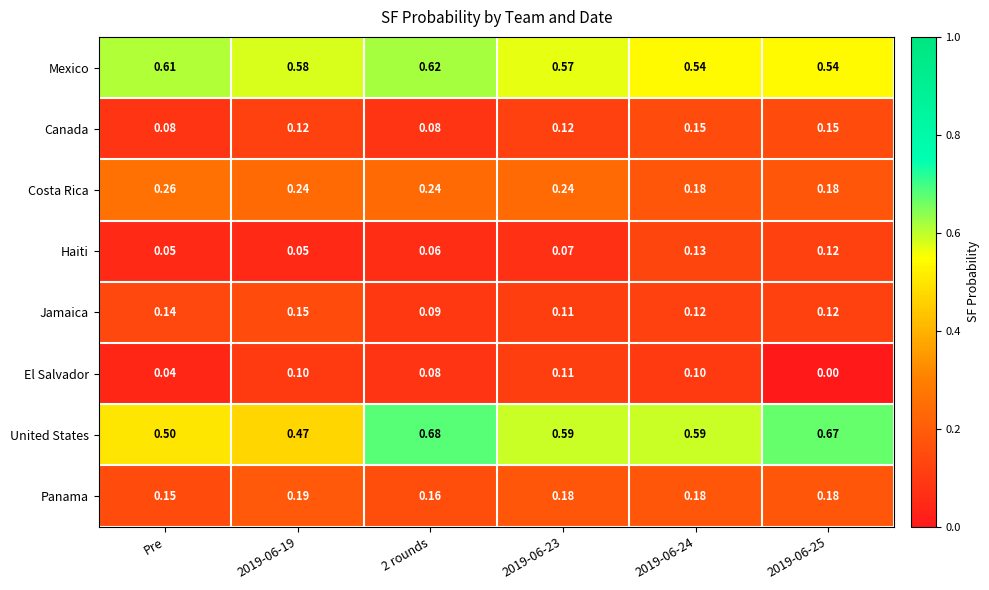

At which category is the sum across all series the highest?

2 rounds